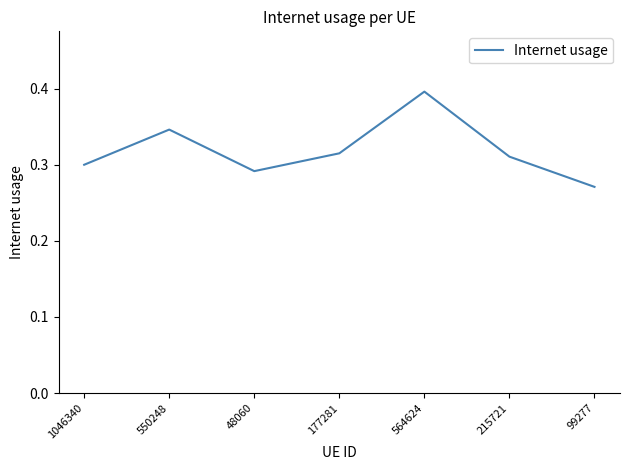

How many lines are shown in the chart?

1